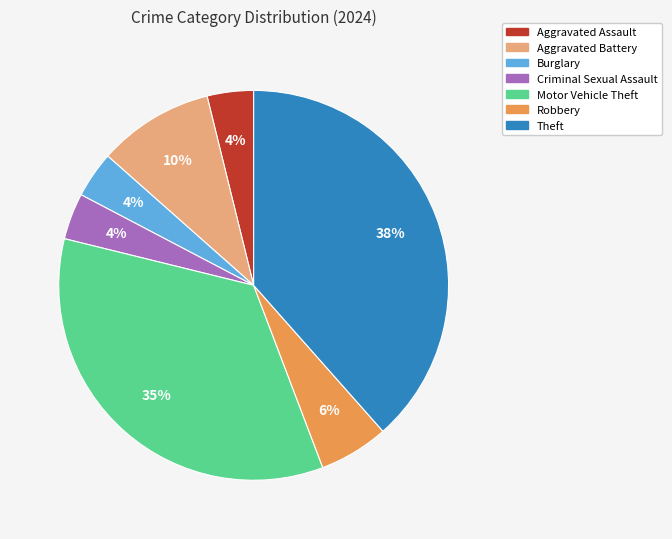

To the nearest percent, what is the average slice percentage?

14%